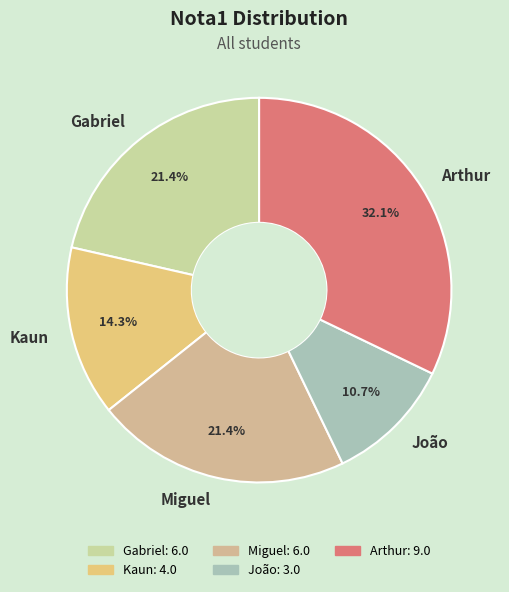

Which category has the smallest portion of the pie?

João